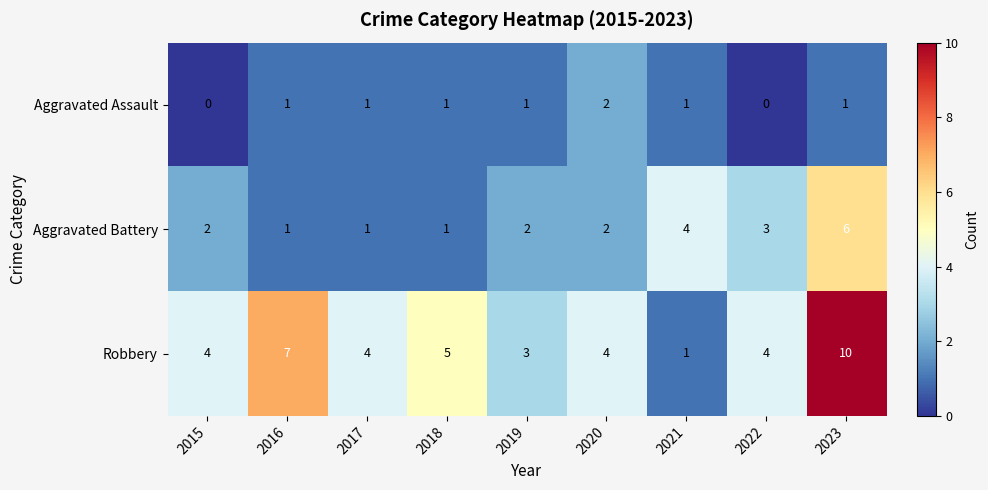

How many data points does each series have?

9